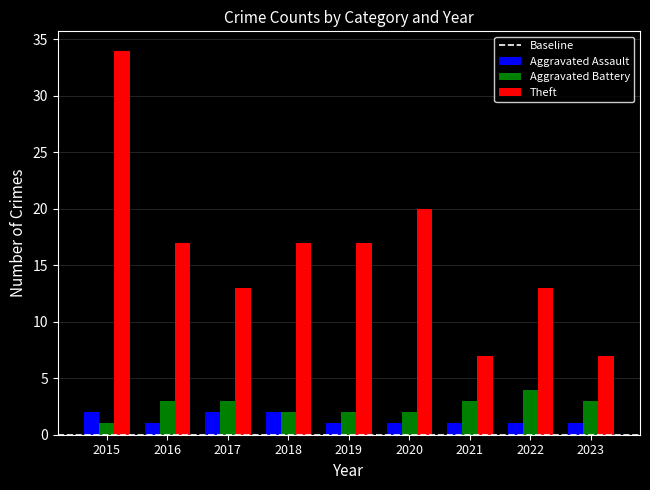

Is it true that Theft equals 17 at 2016?

True